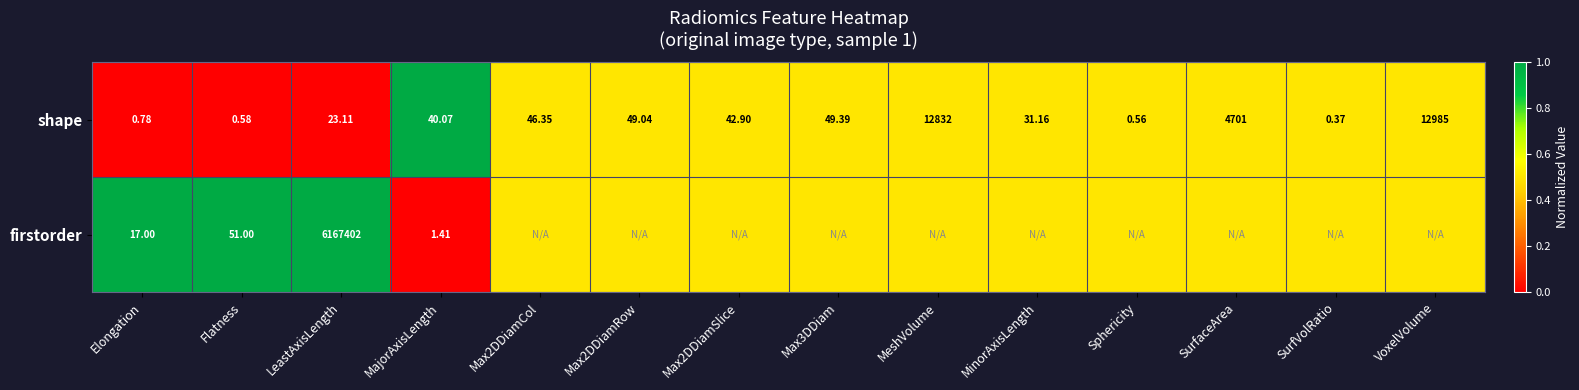

The value of shape at SurfVolRatio is 0.2. True or false?

False